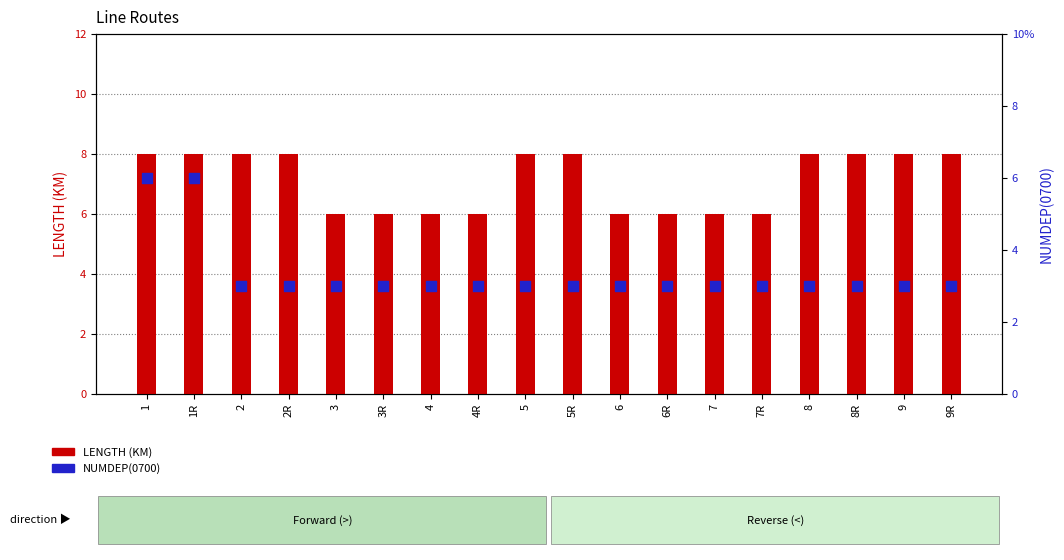

Which series has the largest total across all categories?

LENGTH (KM)